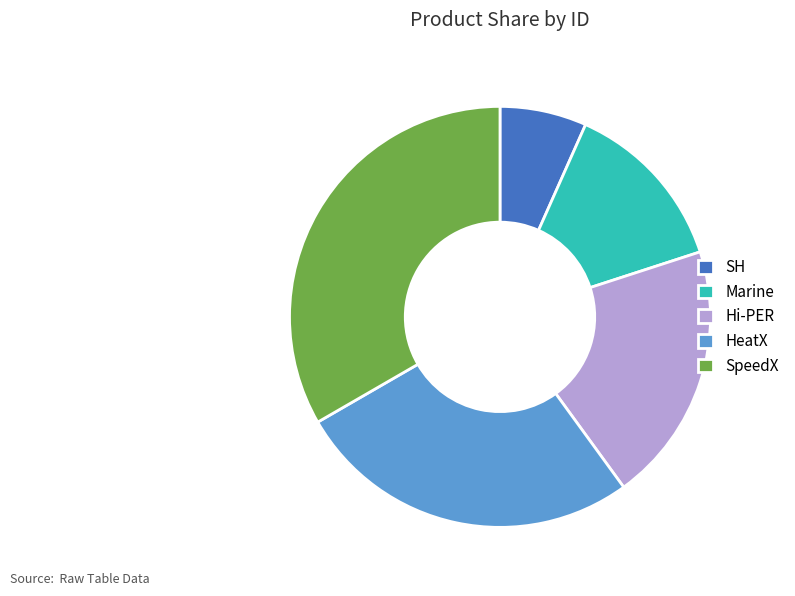

The HeatX slice represents 27% of the pie. True or false?

True